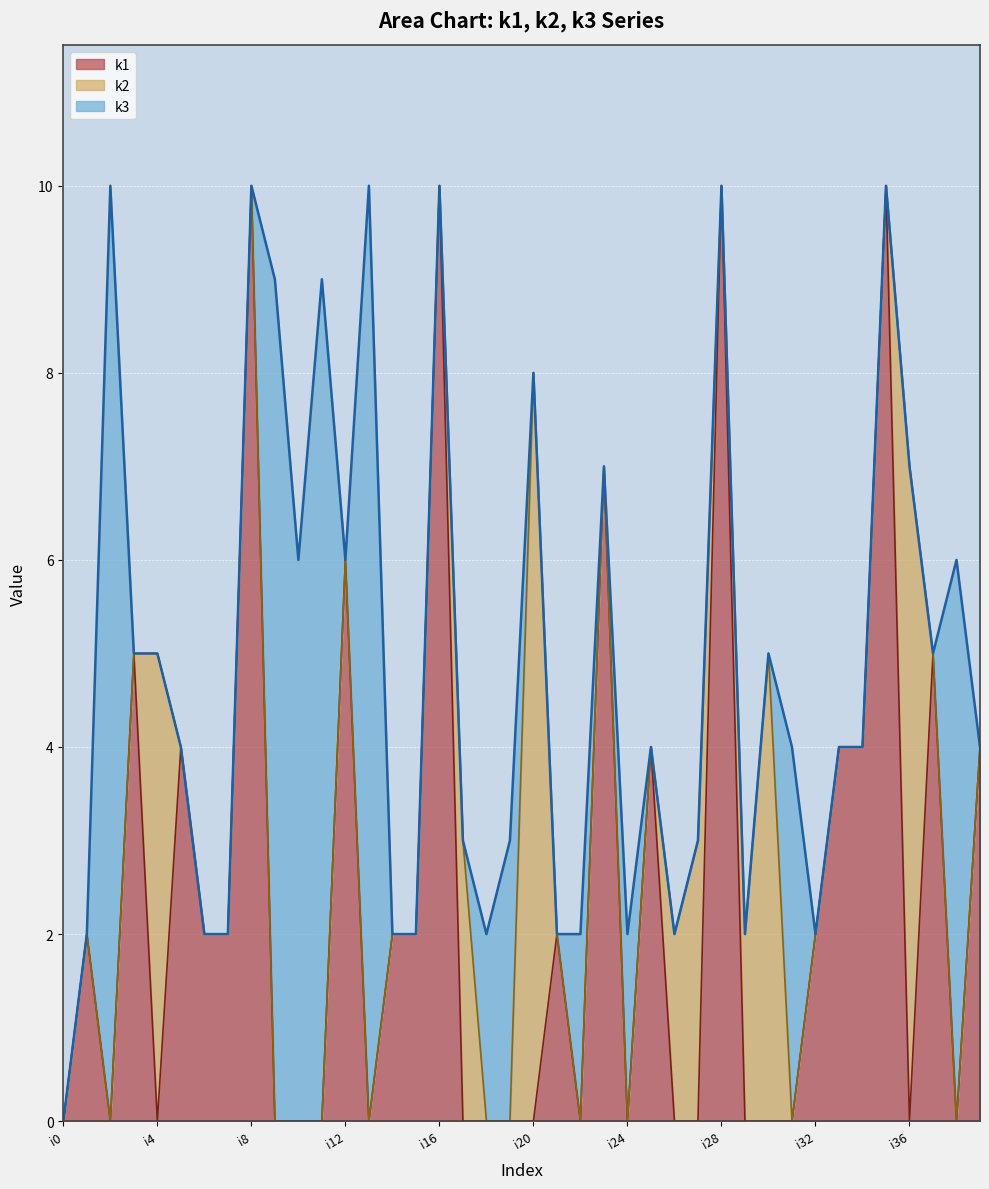

What is the difference between the second highest and second lowest values in the k3 series?

10